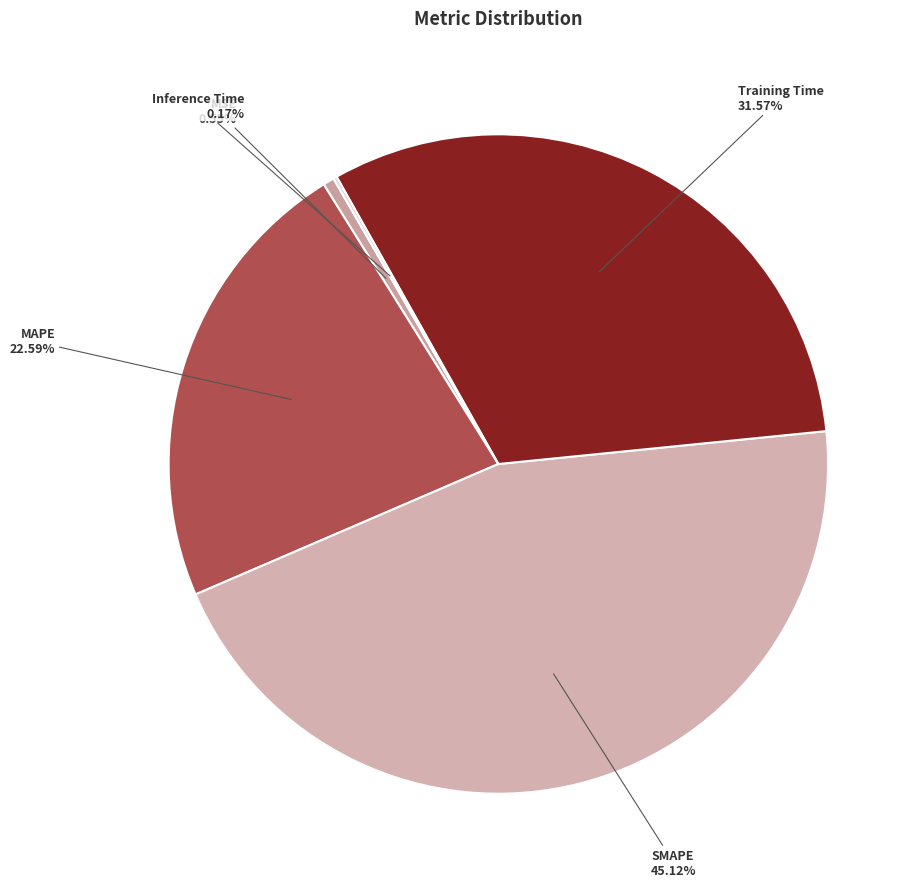

What percentage is the SMAPE slice, to the nearest percent?

45%